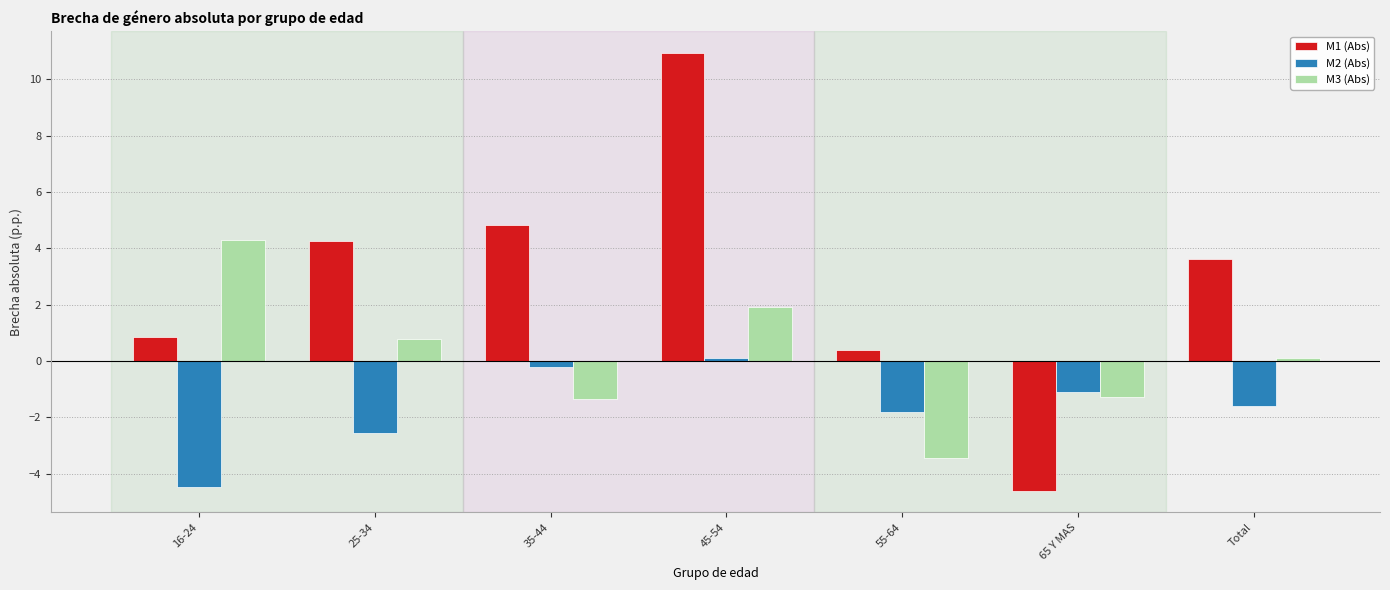

What position from the right is 16-24?

7